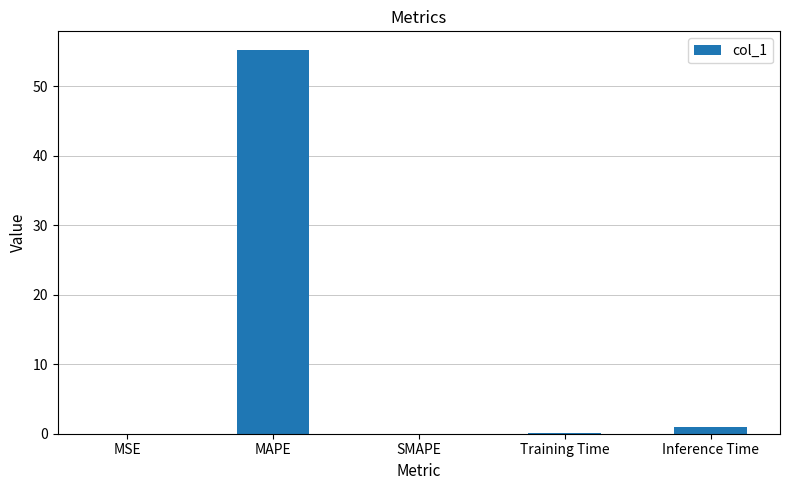

What value does the data have at MAPE?

55.1